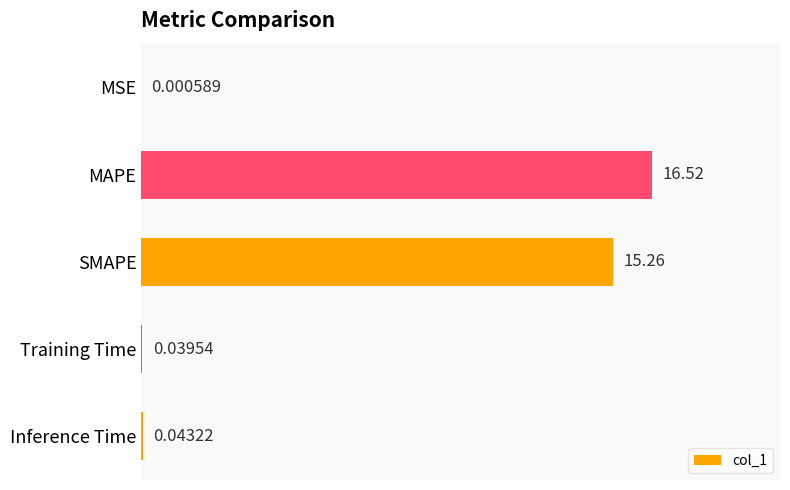

Approximately how many times larger is the value at MAPE compared to SMAPE?

1.1